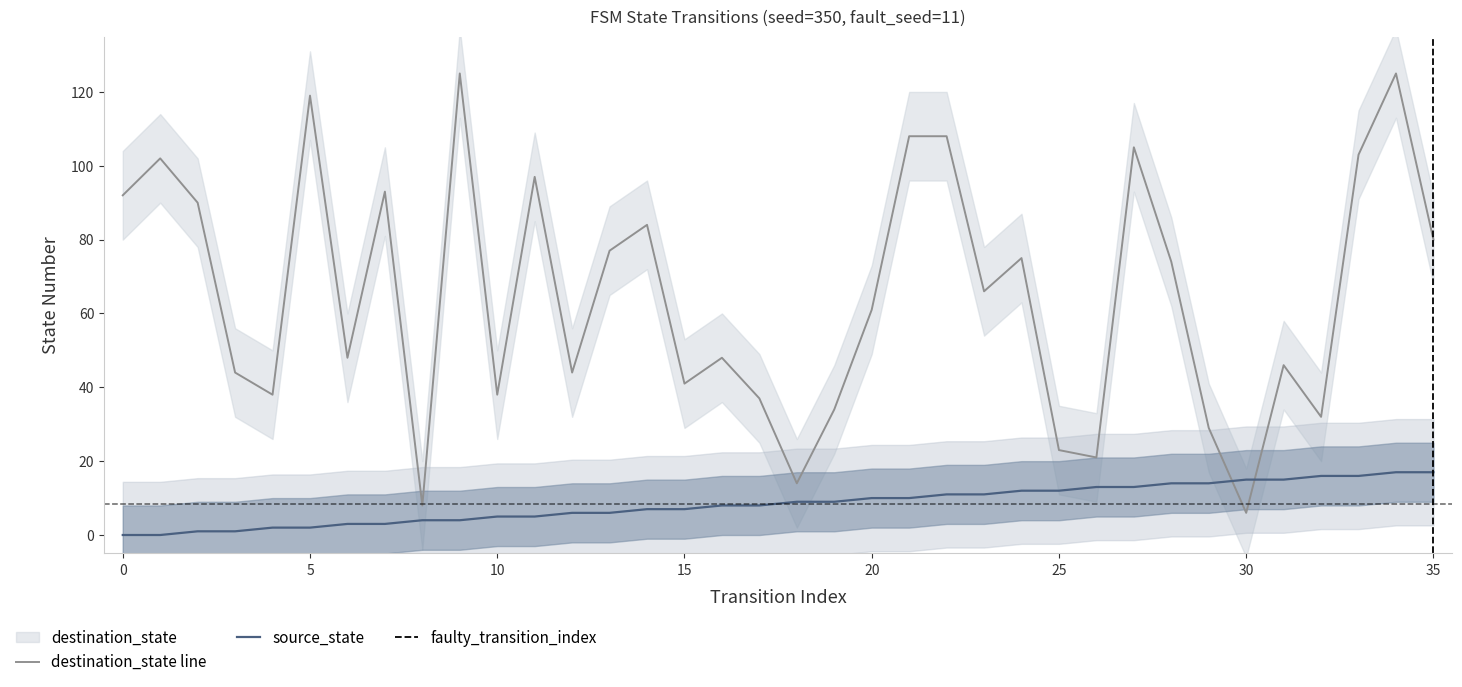

What is the sum of all destination_state values?

2335